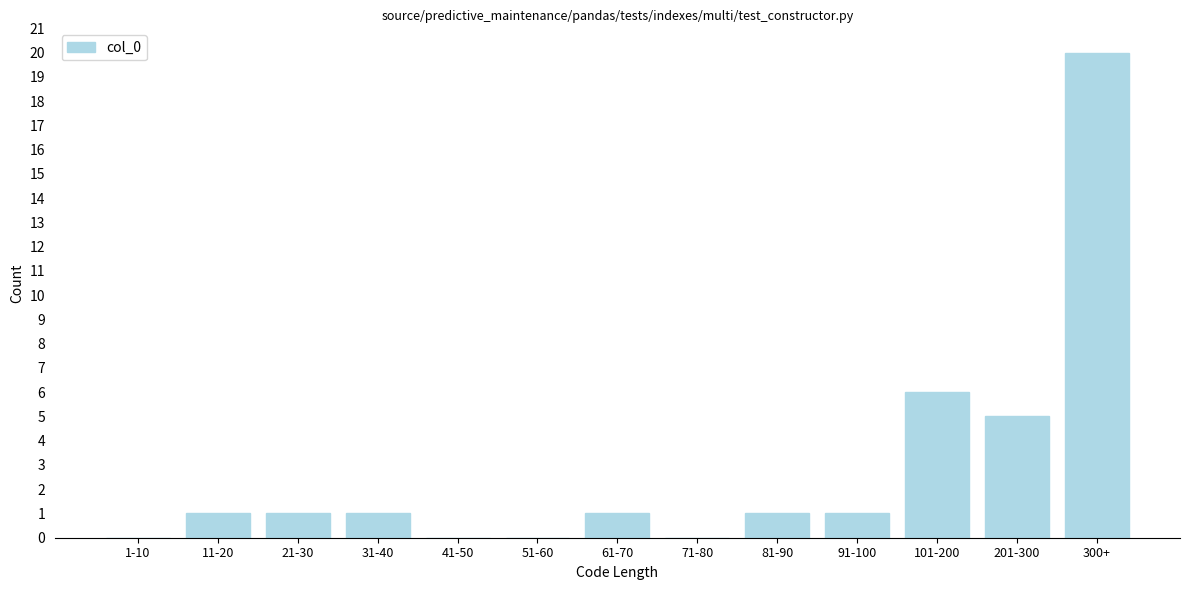

Reading left to right, list all the values displayed in this chart.

1-10=0	11-20=1	21-30=1	31-40=1	41-50=0	51-60=0	61-70=1	71-80=0	81-90=1	91-100=1	101-200=6	201-300=5	300+=20